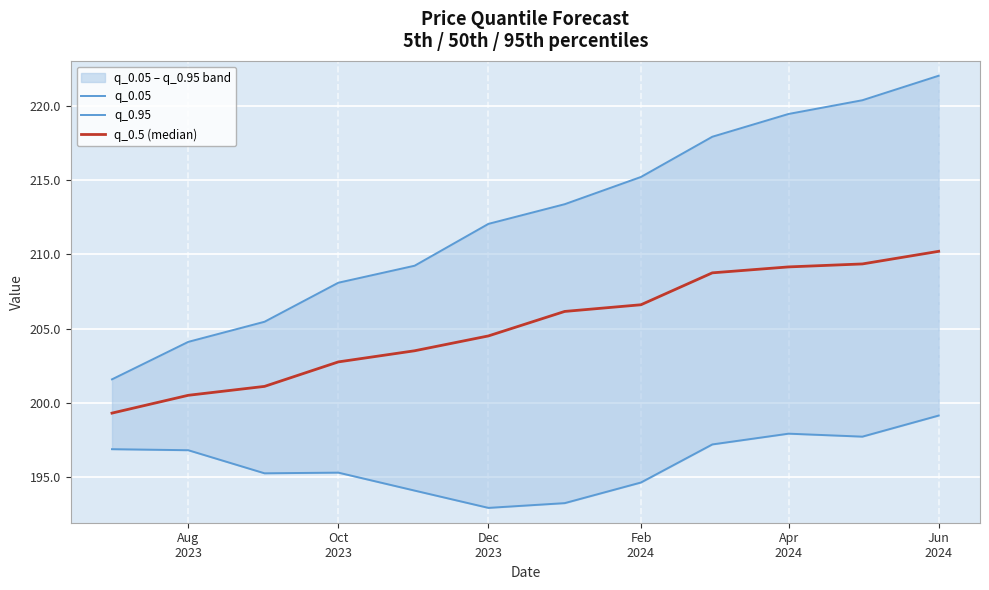

How many interior local peaks does the q_0.05 series have?

2